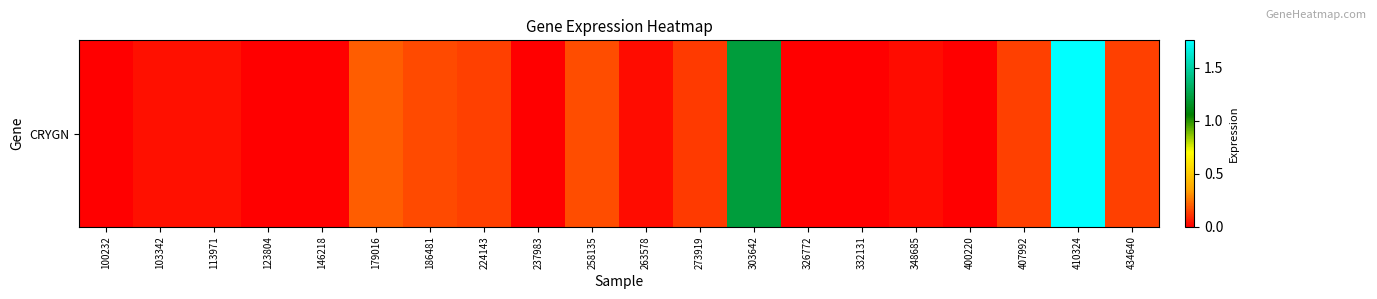

What is the greatest value displayed?

1.8